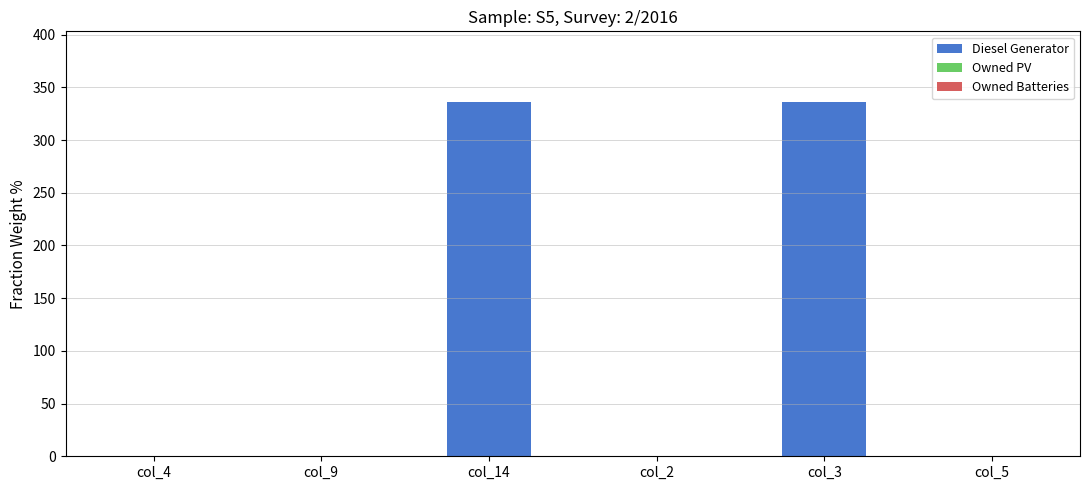

Which has a higher value, col_3 or col_2?

col_3